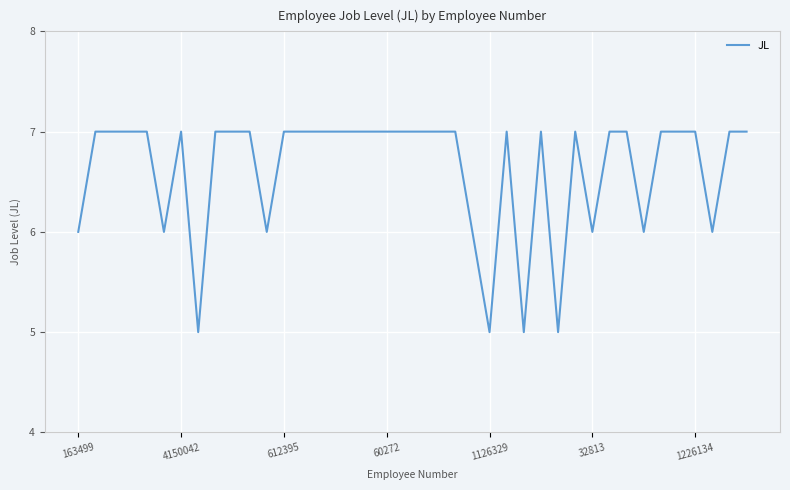

Reading left to right, extract all data points from this chart.

6	7	7	7	7	6	7	5	7	7	7	6	7	7	7	7	7	7	7	7	7	7	7	6	5	7	5	7	5	7	6	7	7	6	7	7	7	6	7	7